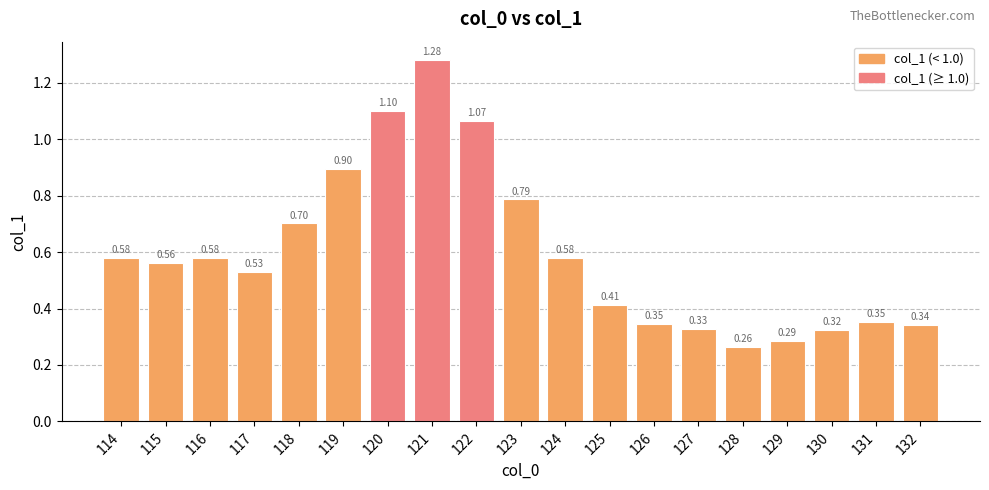

Are the bars grouped side by side (vs. stacked)?

No